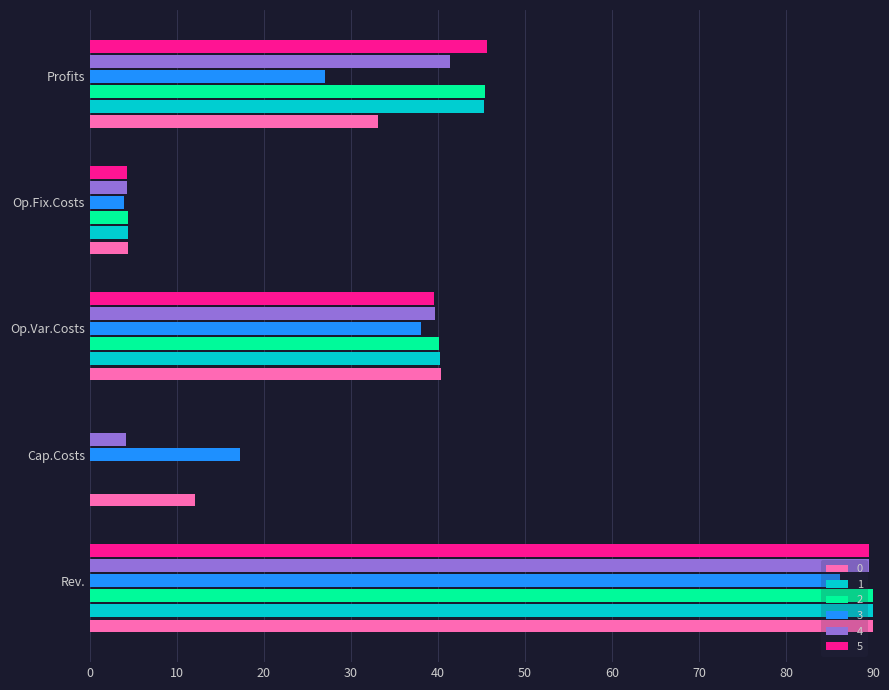

How many positive values does the 1 series have?

4